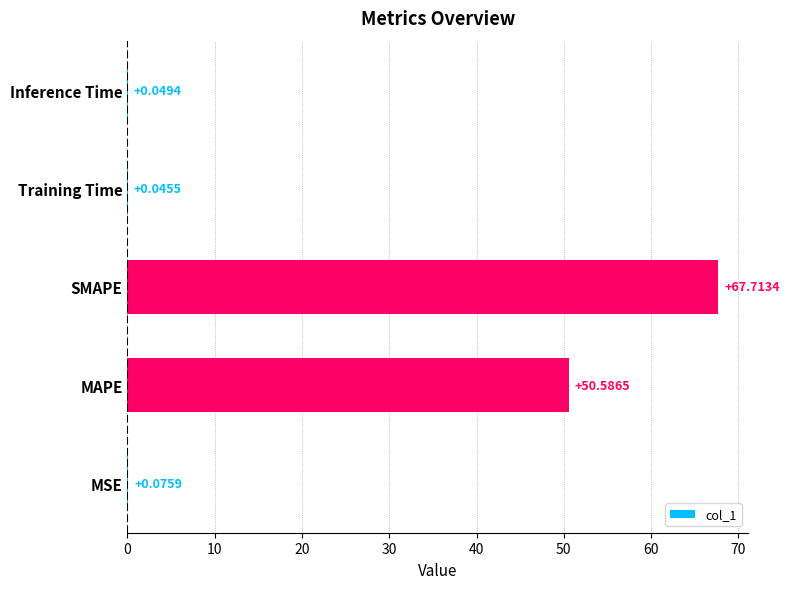

What is the sum of all values?

118.5